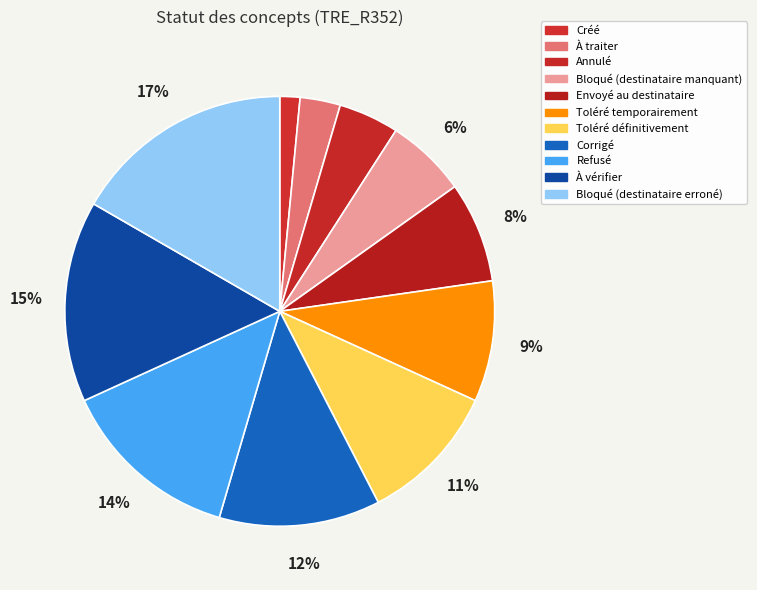

Rank the categories by value from highest to lowest.

Bloqué (destinataire erroné), À vérifier, Refusé, Corrigé, Toléré définitivement, Toléré temporairement, Envoyé au destinataire, Bloqué (destinataire manquant), Annulé, À traiter, Créé